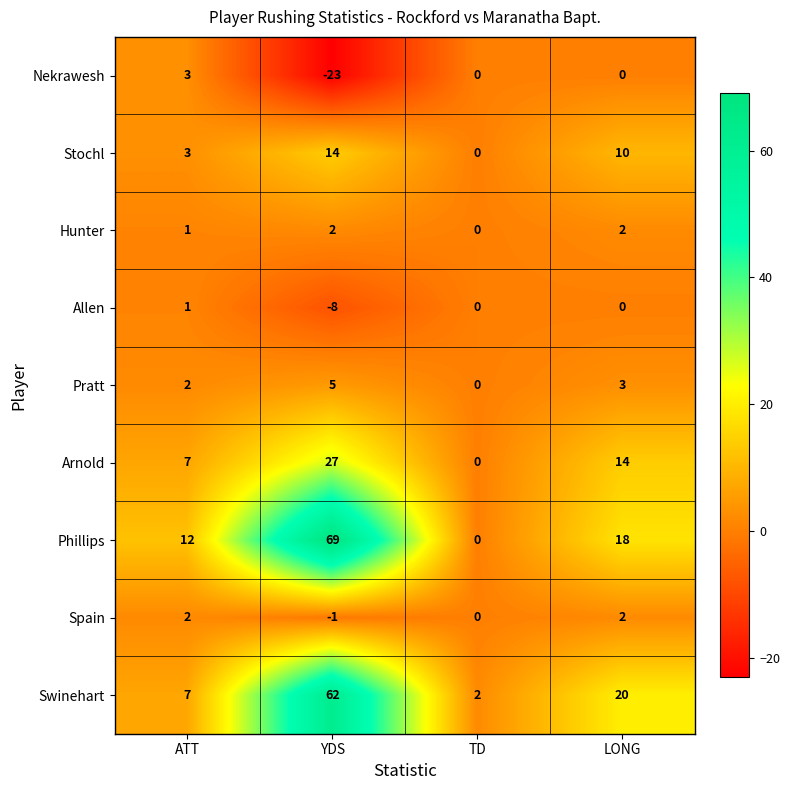

What is the highest value of the Stochl series?

14